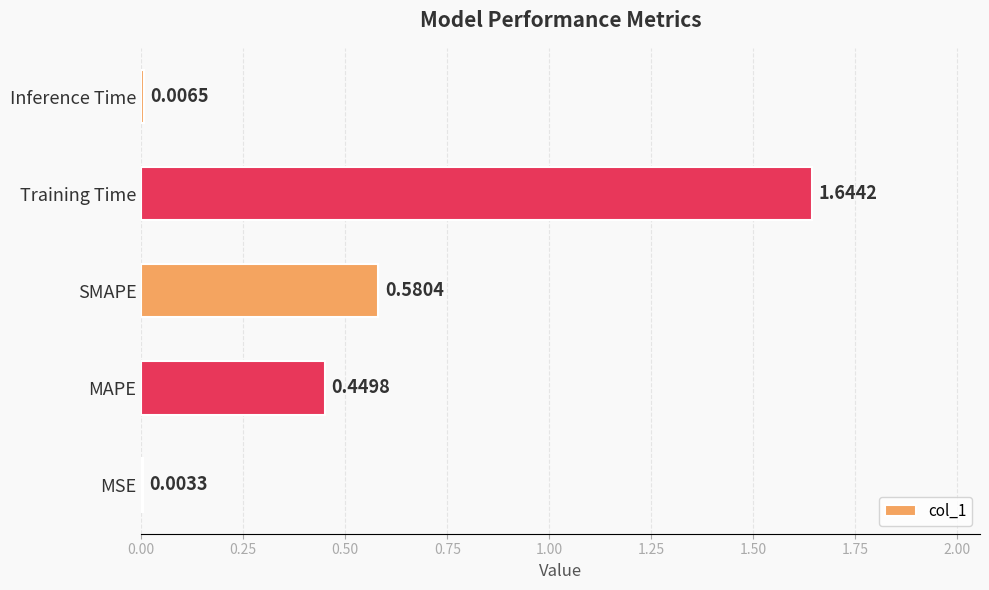

What is the sum of all values?

2.7